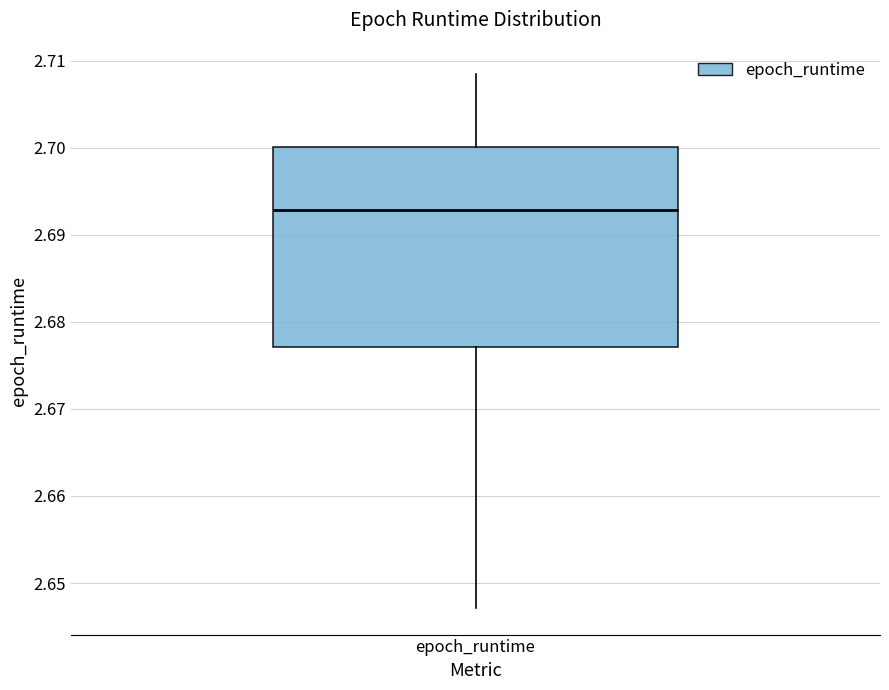

Transcribe this box plot: give where the median line is, the range the box spans, and where the two whiskers end, as read against the y-axis. The values are not printed on the chart, so give them approximately, as read against the axis.

median 2.693, box 2.677 to 2.700, whiskers 2.647 to 2.709